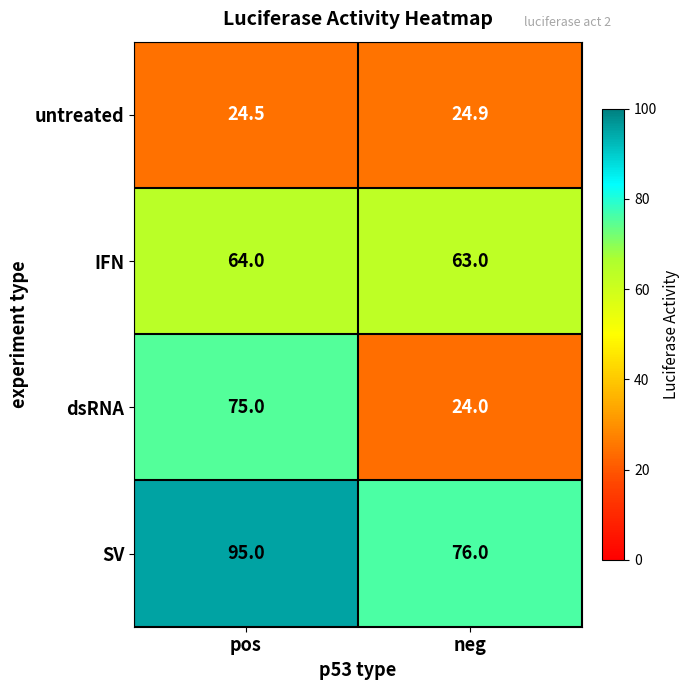

Rank the categories by dsRNA value from lowest to highest.

neg, pos